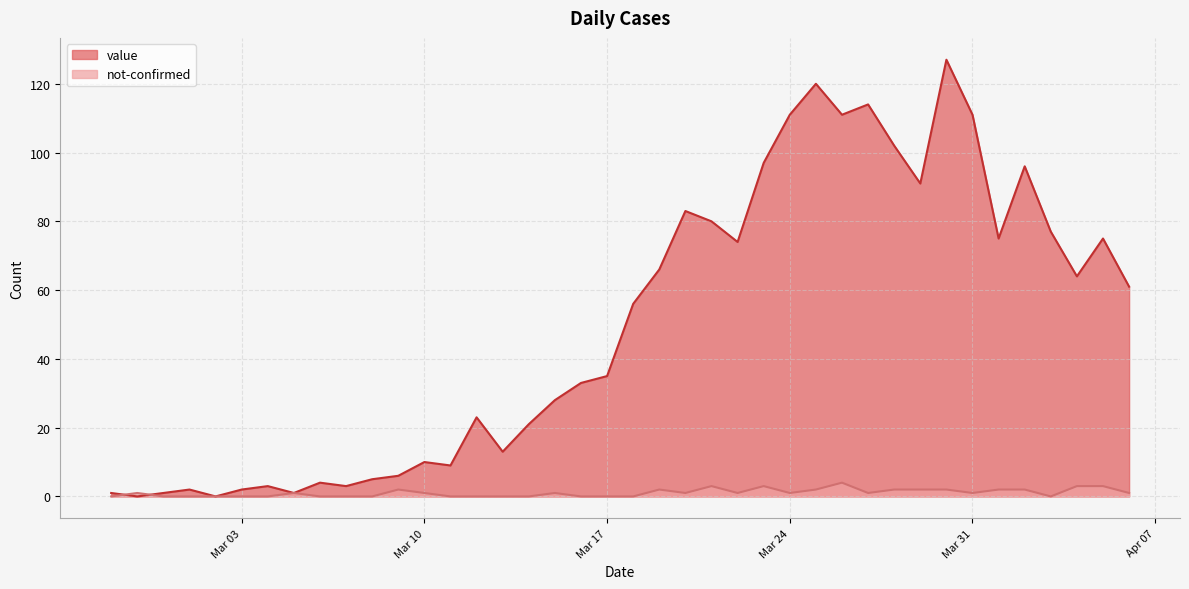

List the series in order of their peak value, lowest first.

not-confirmed, value